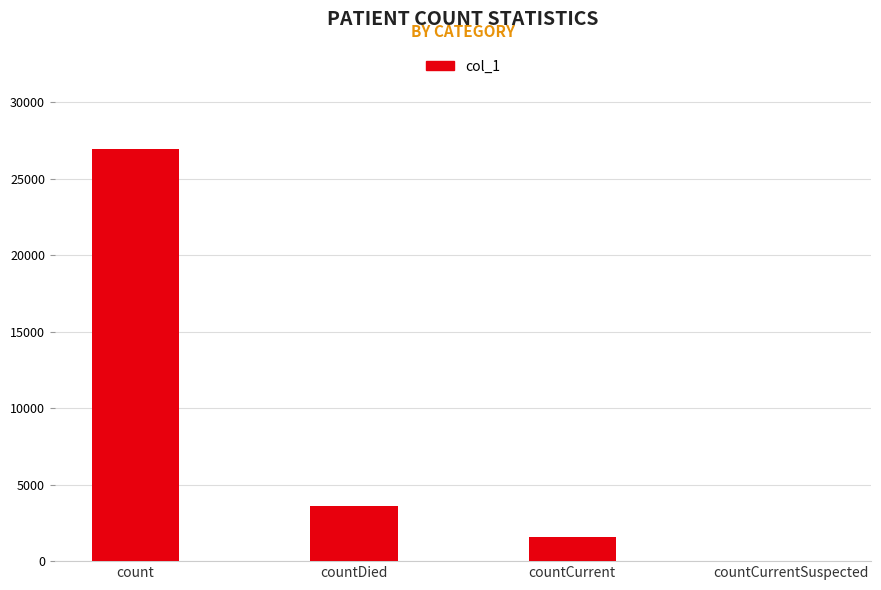

Reading left to right, transcribe all the data shown in this chart.

26945	3620	1589	0